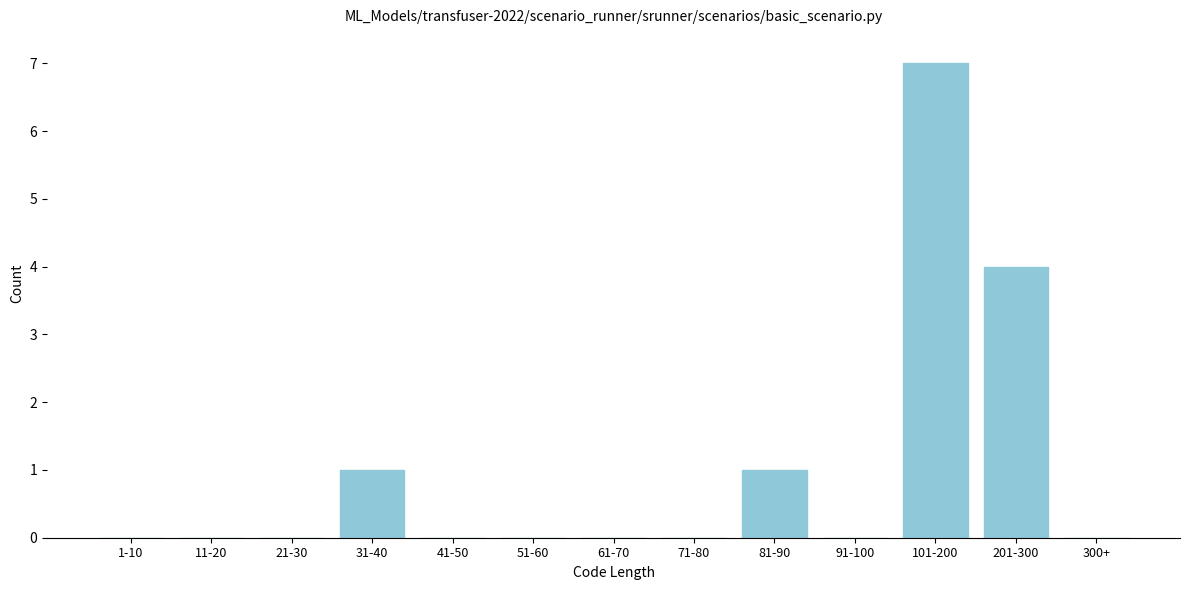

Reading right to left, what are all the values shown in this chart?

300+=0	201-300=4	101-200=7	91-100=0	81-90=1	71-80=0	61-70=0	51-60=0	41-50=0	31-40=1	21-30=0	11-20=0	1-10=0